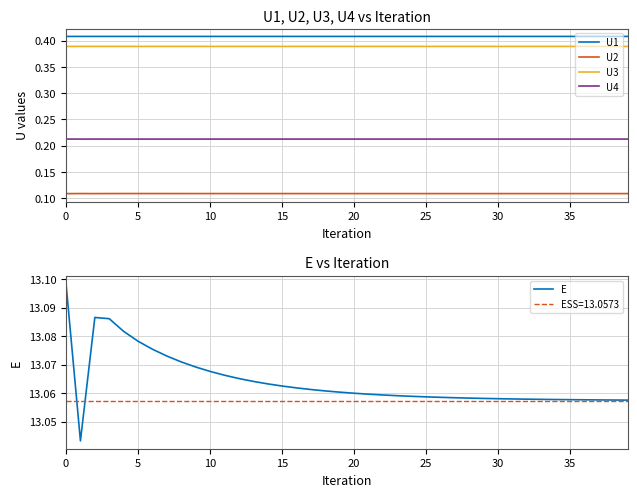

Does the chart display data point markers on the line(s)?

No